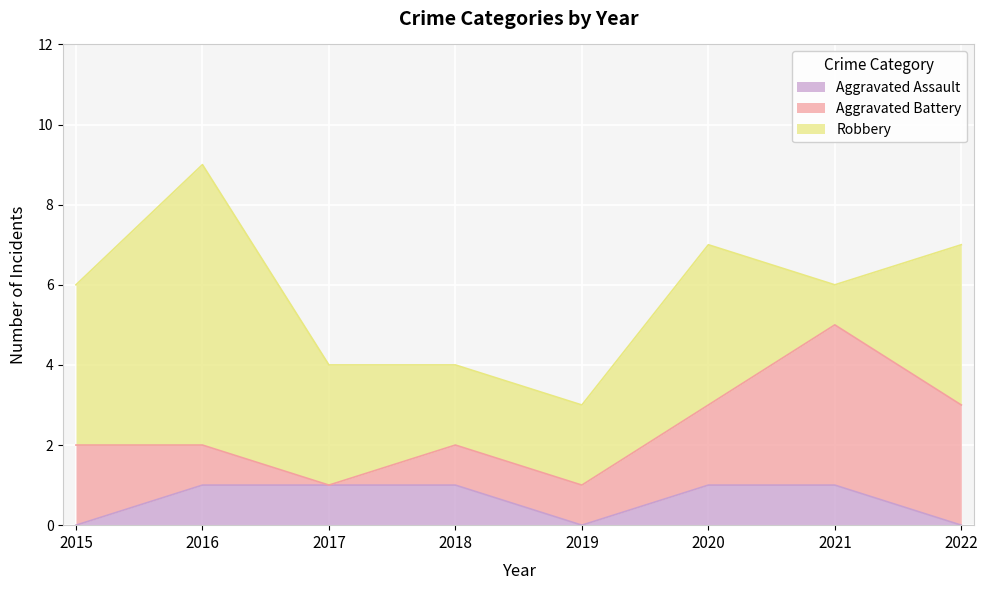

Reading left to right, transcribe all the data shown in this chart.

Aggravated Assault: 2015=0	2016=1	2017=1	2018=1	2019=0	2020=1	2021=1	2022=0
Aggravated Battery: 2015=2	2016=1	2017=0	2018=1	2019=1	2020=2	2021=4	2022=3
Robbery: 2015=4	2016=7	2017=3	2018=2	2019=2	2020=4	2021=1	2022=4